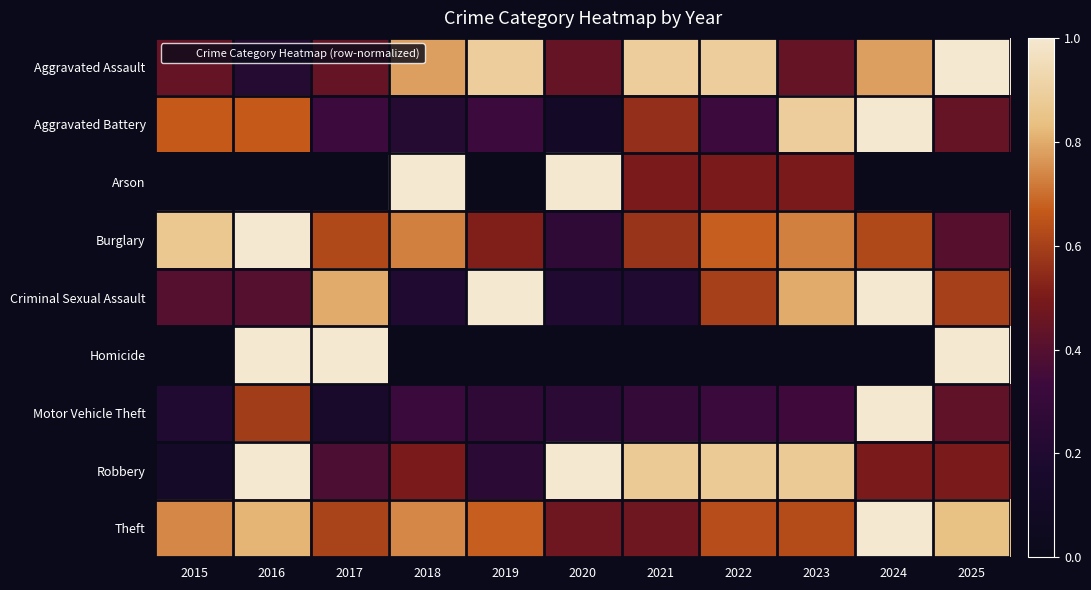

Which series has the largest total across all categories?

Theft